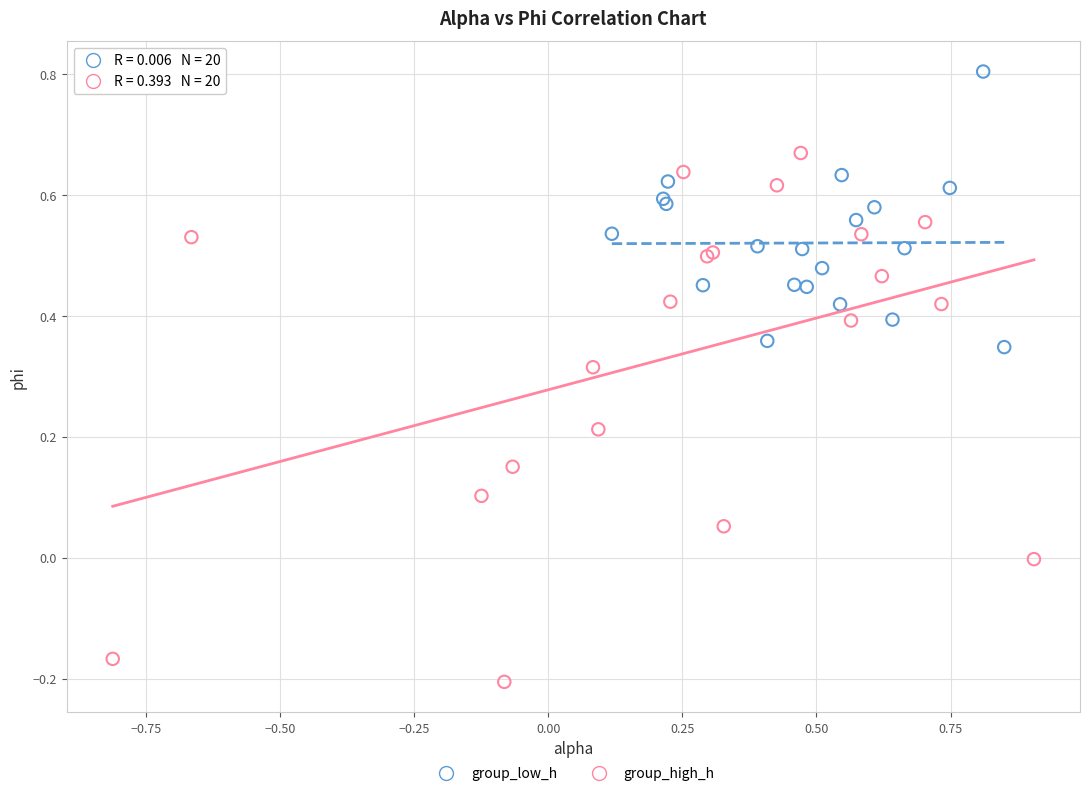

Which series has the widest spread of Y values?

group_high_h